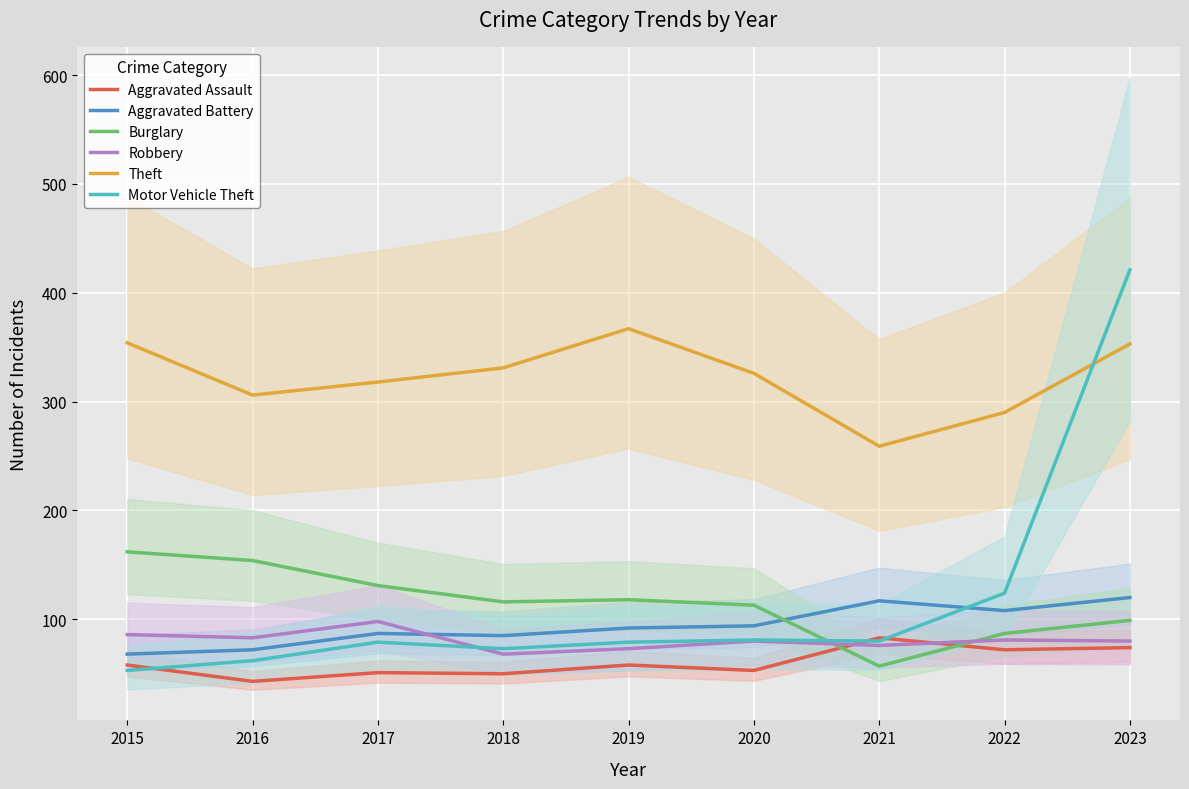

Which label corresponds to the smallest value in the chart?

2016